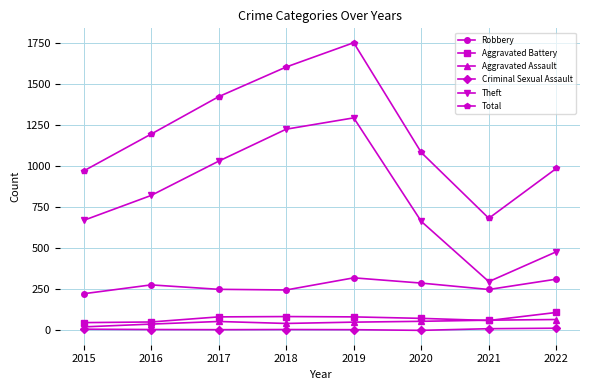

What is the difference between the Aggravated Assault values at 2022 and 2016?

28